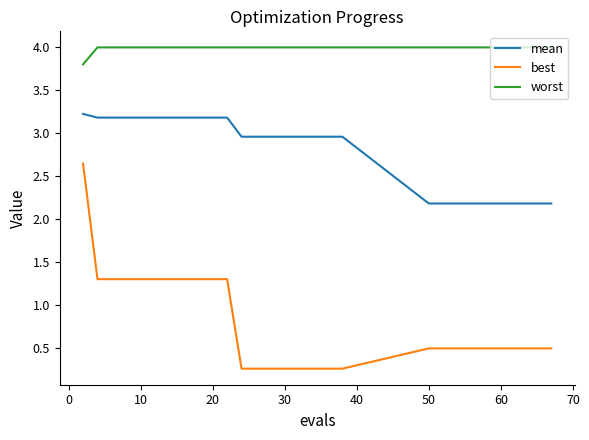

True or false: mean and worst intersect in this chart.

False